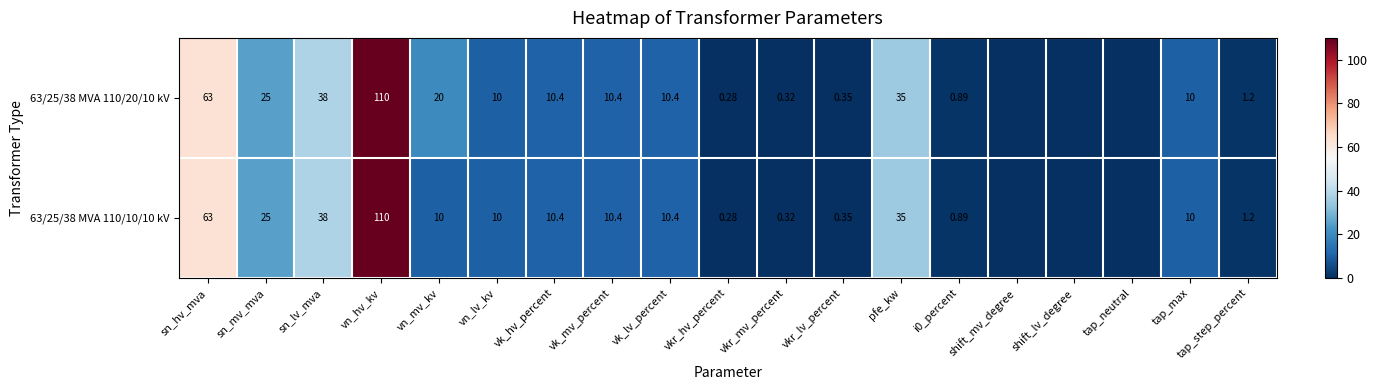

How many distinct data groups are displayed?

2